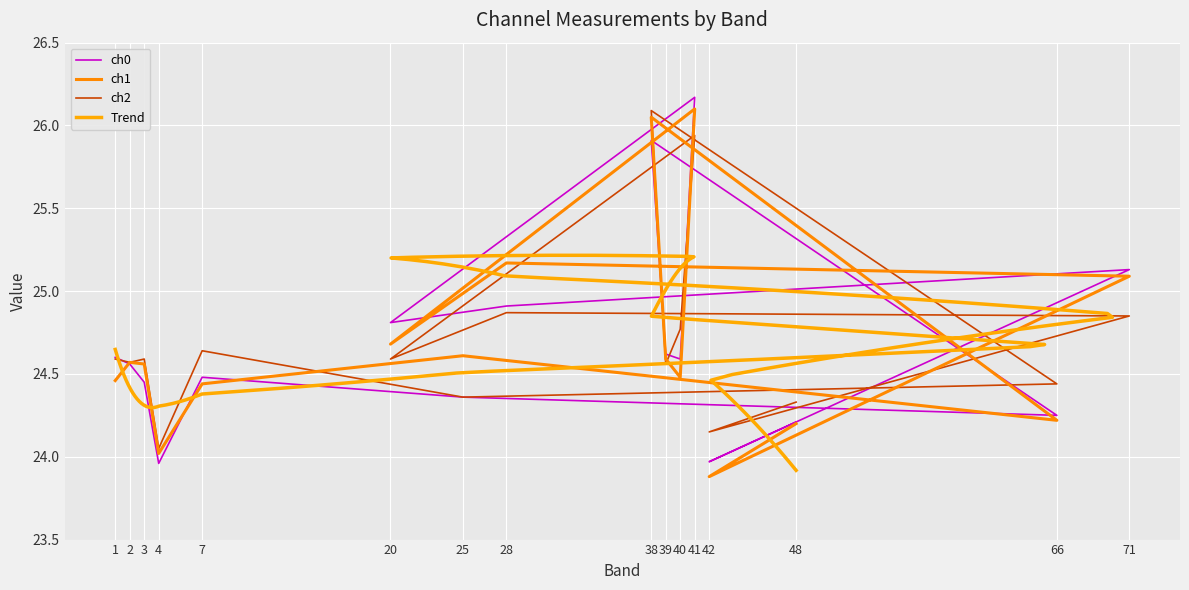

At which category is the sum across all series the highest?

41